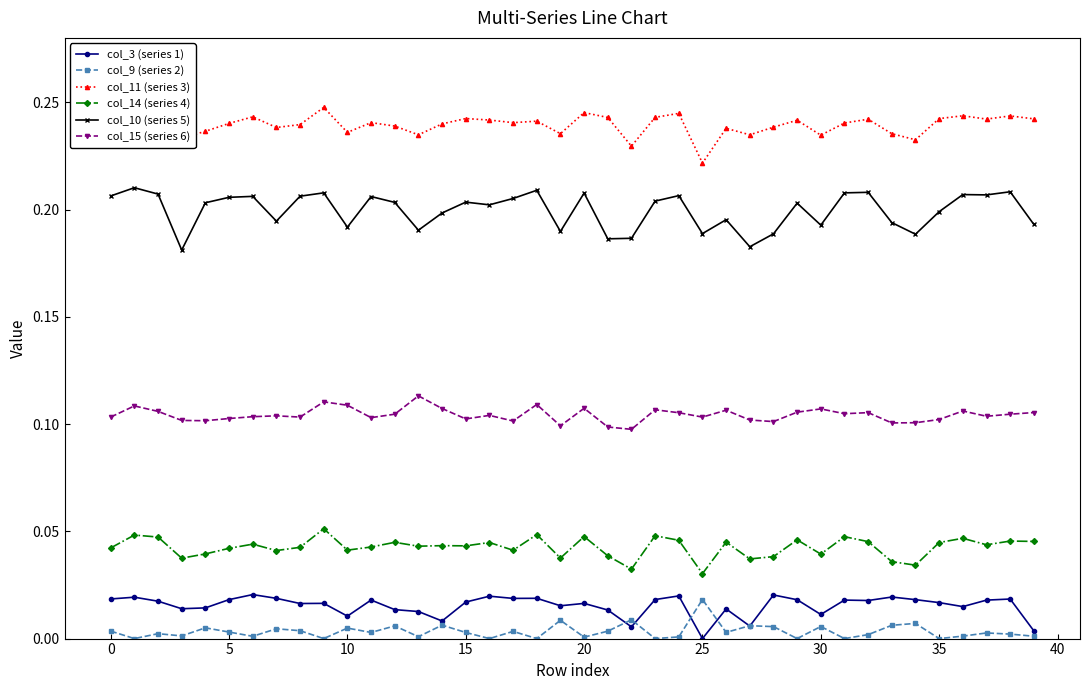

True or false: col_14 (series 4) and col_11 (series 3) intersect in this chart.

False